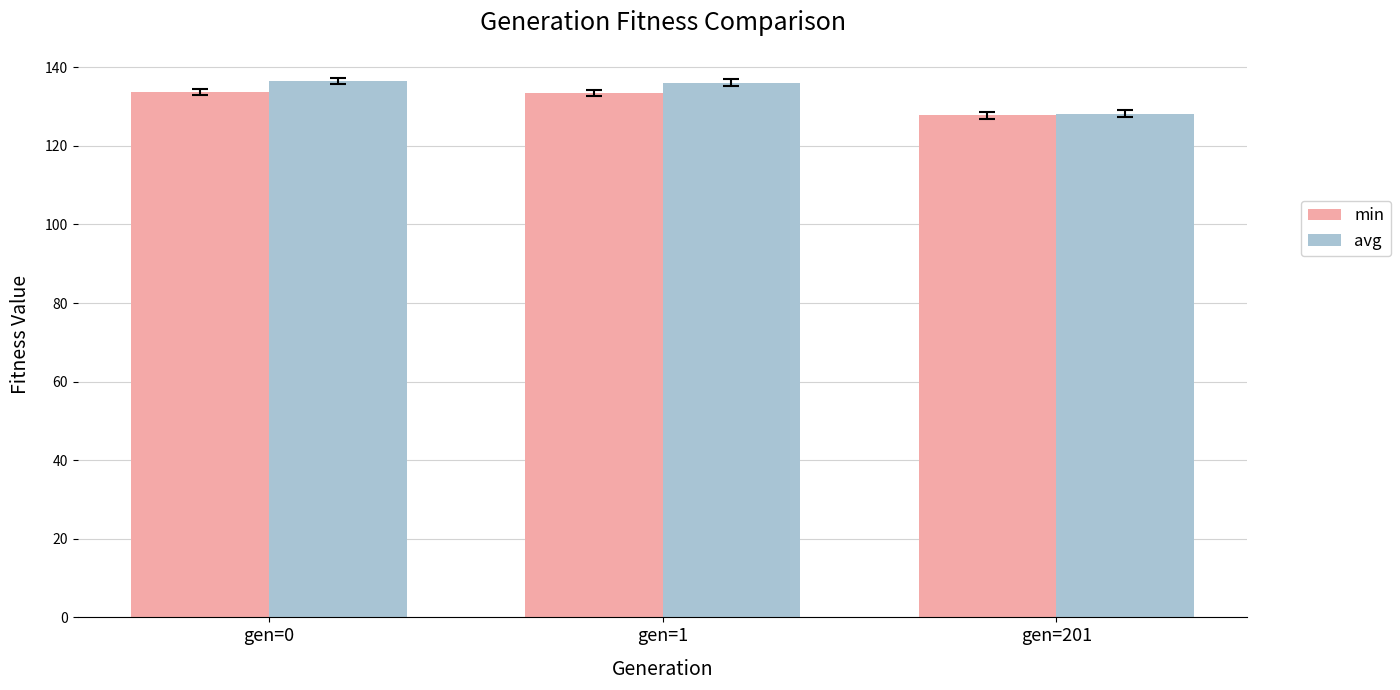

Which series has the widest spread of values?

avg